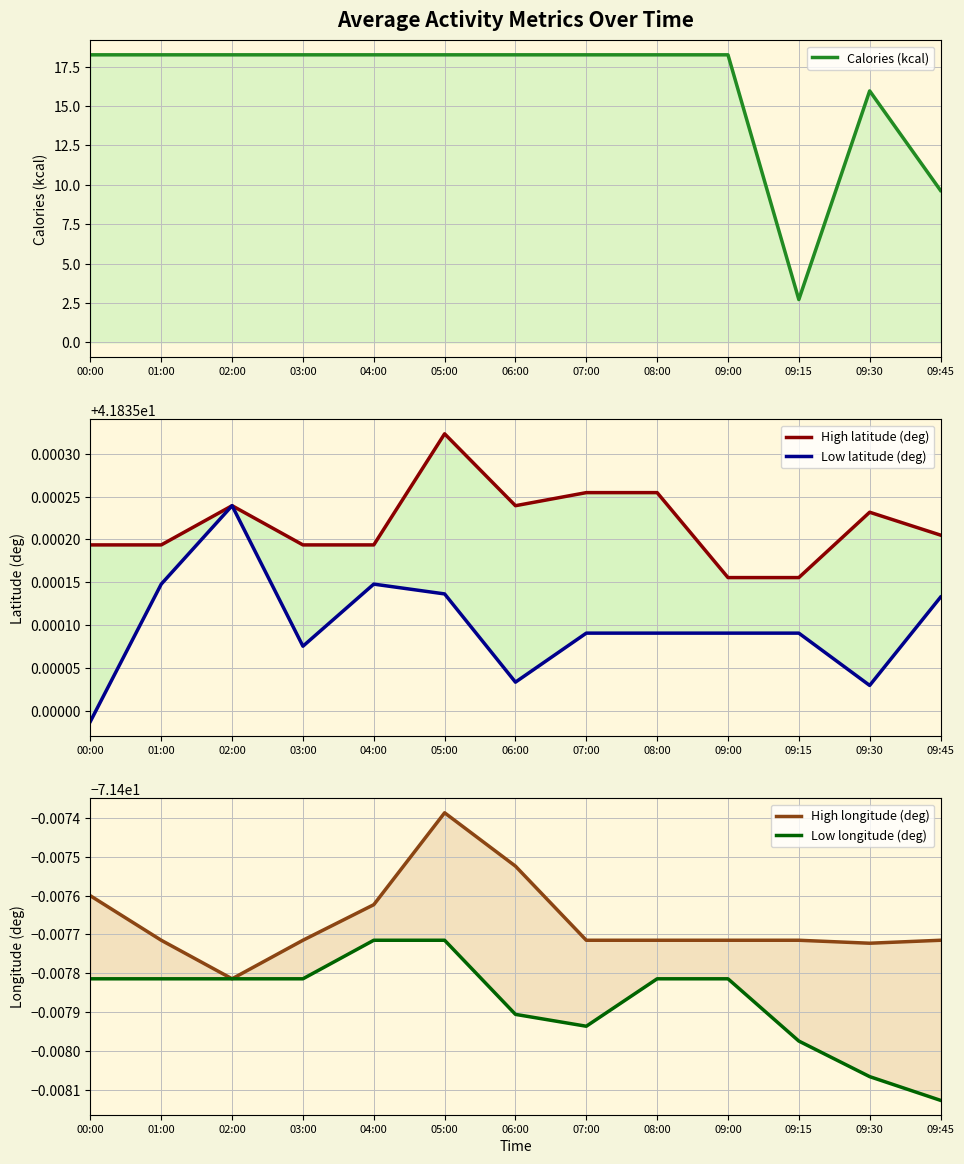

What is the spread (max minus min) of values at 06:00?

113.2